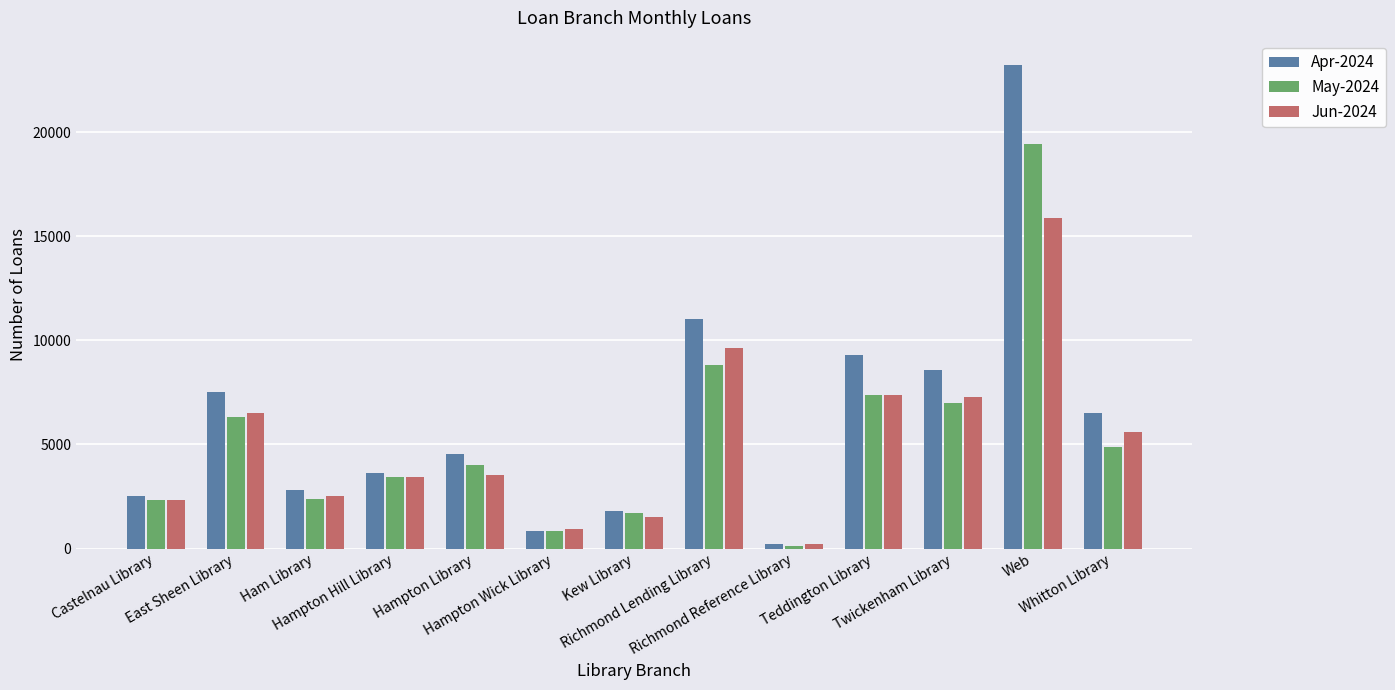

What is the spread (max minus min) of values at Teddington Library?

1934